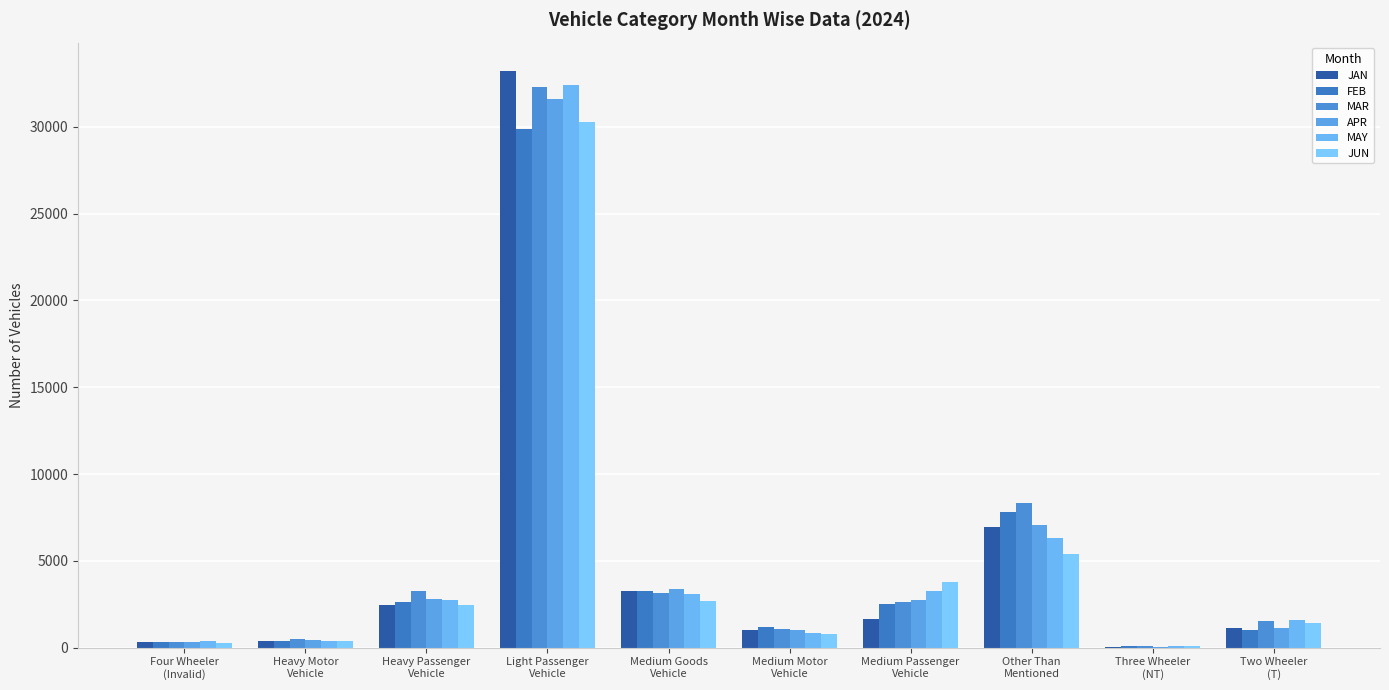

How many groups of bars are there?

10